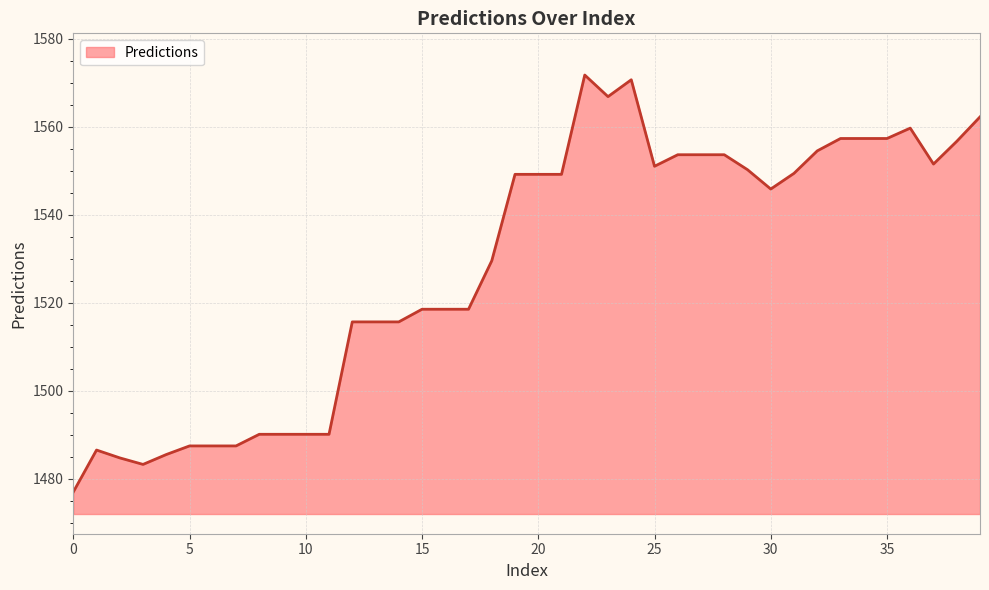

What is the difference between the maximum and minimum values?

94.8